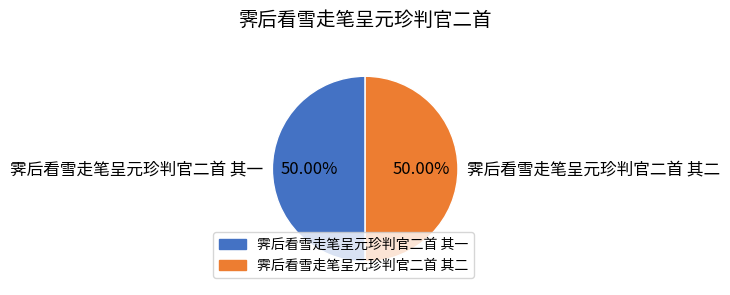

What is the ratio of the value at 霁后看雪走笔呈元珍判官二首 其二 to the value at 霁后看雪走笔呈元珍判官二首 其一?

1.0